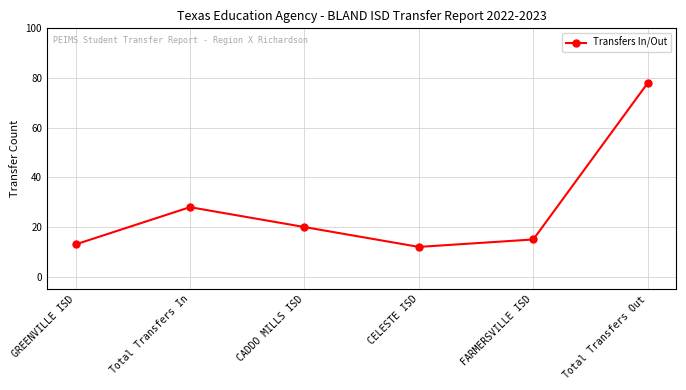

What is the greatest value displayed?

78